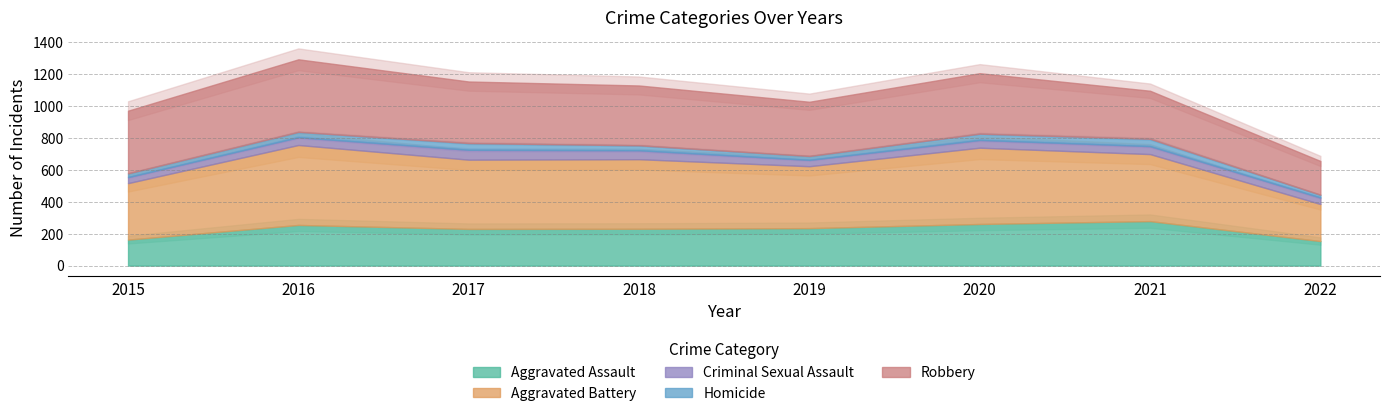

How many lines are shown in the chart?

5